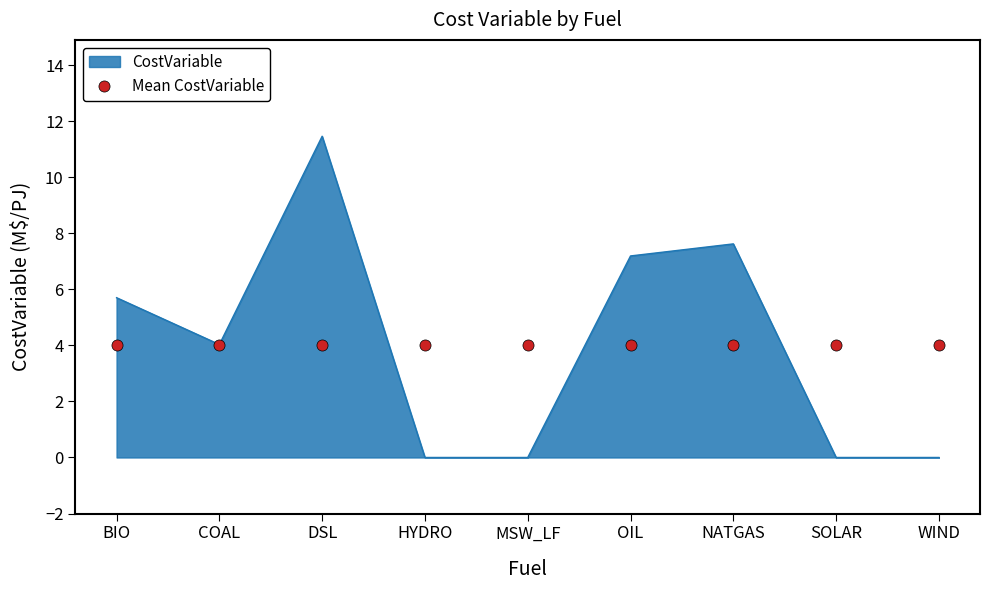

What position from the left is HYDRO?

4